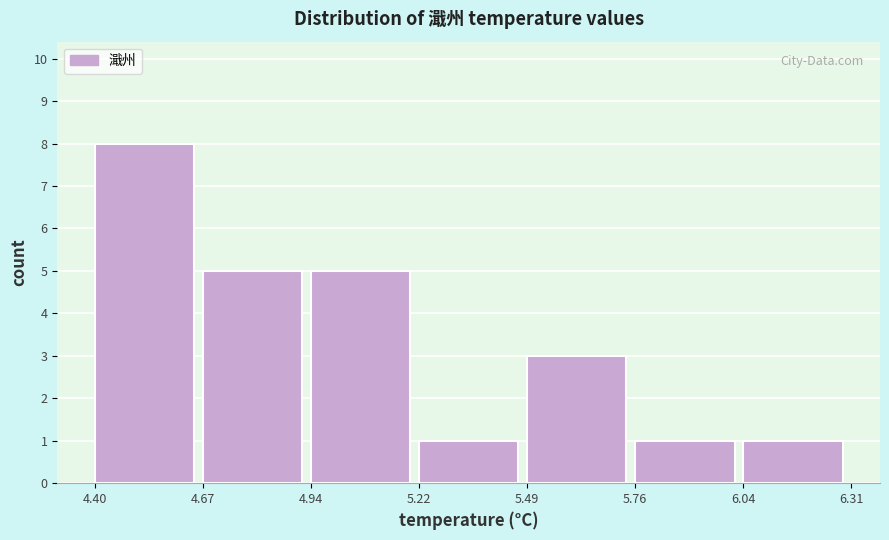

Reading left to right, list every bar in this chart as the range it spans on the x-axis followed by its height. The values are not printed on the chart, so give them approximately, as read against the axis.

4.40 to 4.67: 8
4.67 to 4.94: 5
4.94 to 5.22: 5
5.22 to 5.49: 1
5.49 to 5.76: 3
5.76 to 6.04: 1
6.04 to 6.31: 1